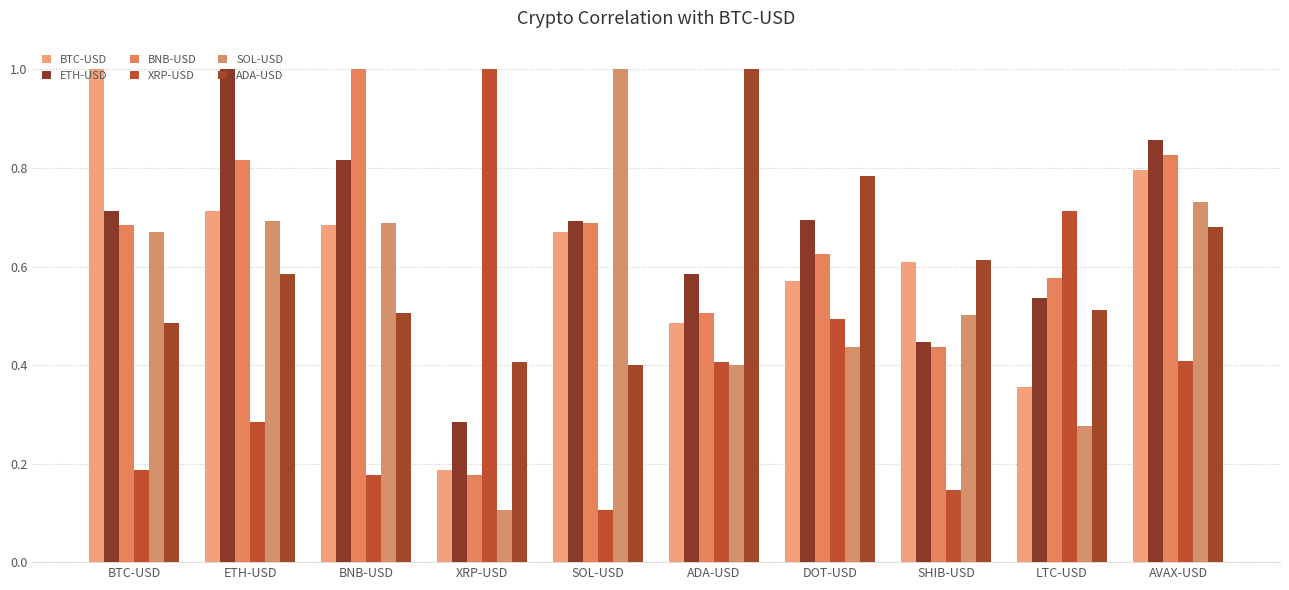

What is the minimum value shown in the chart?

0.1